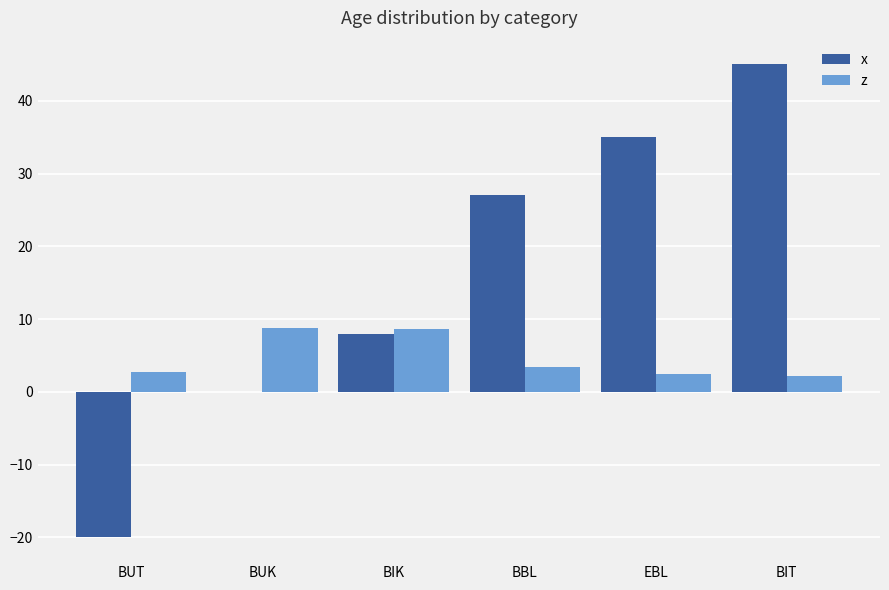

What is the highest value of the x series?

45.0